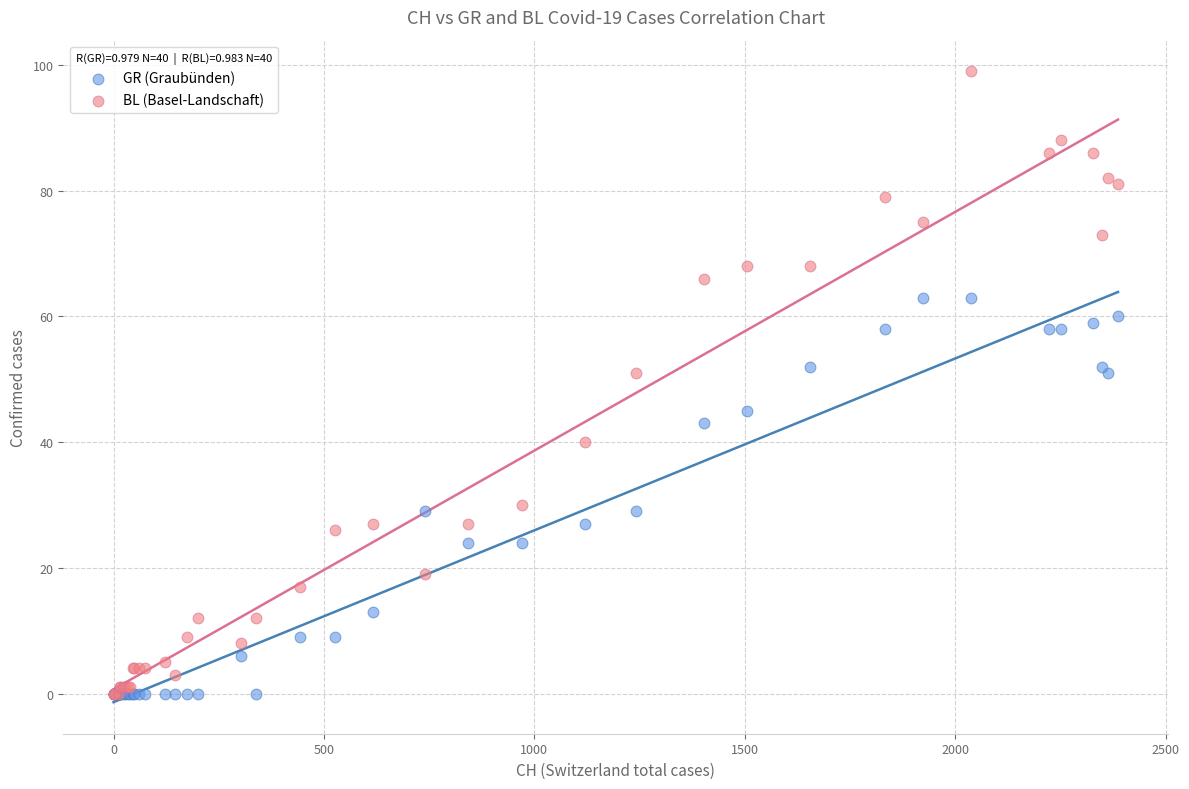

What are all the series names shown in the legend?

GR (Graubünden), BL (Basel-Landschaft)